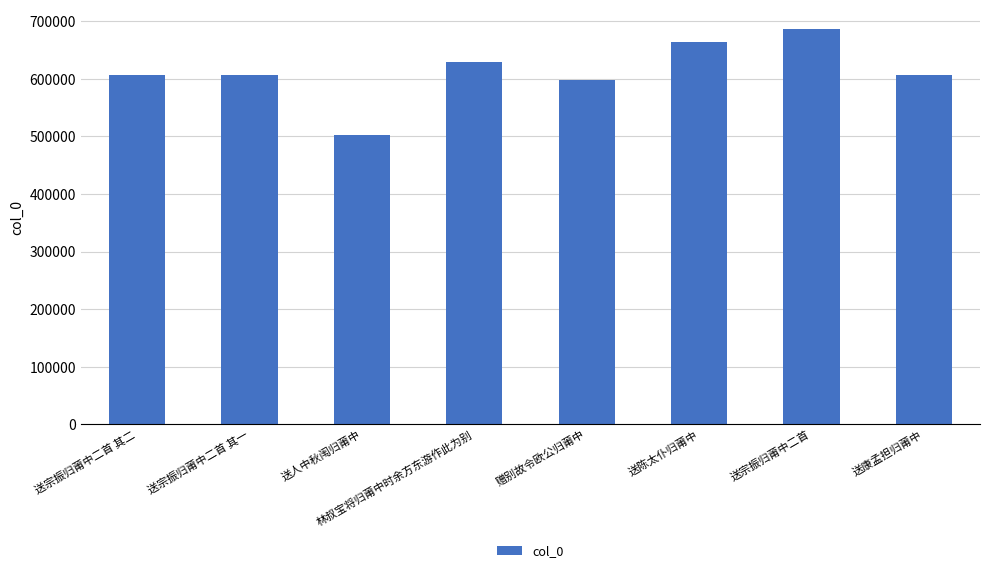

Which label corresponds to the largest value in the chart?

送宗振归莆中二首